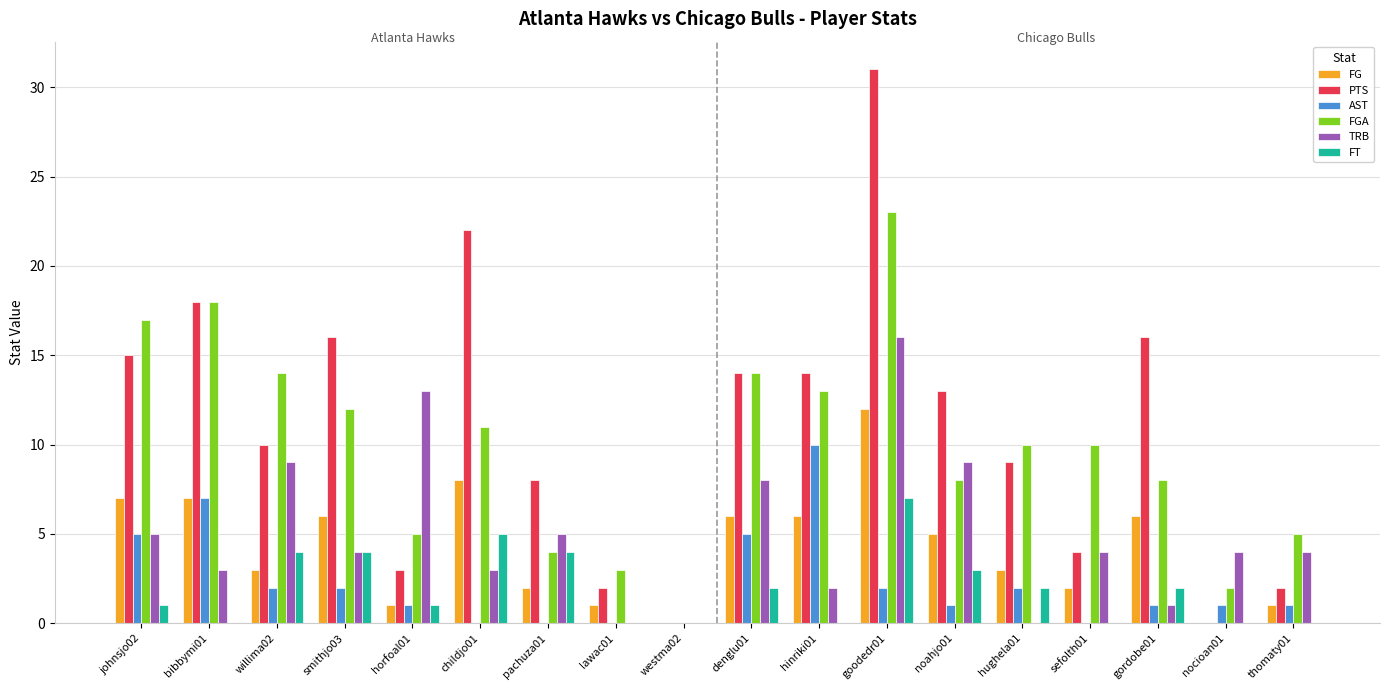

How many distinct data groups are displayed?

6